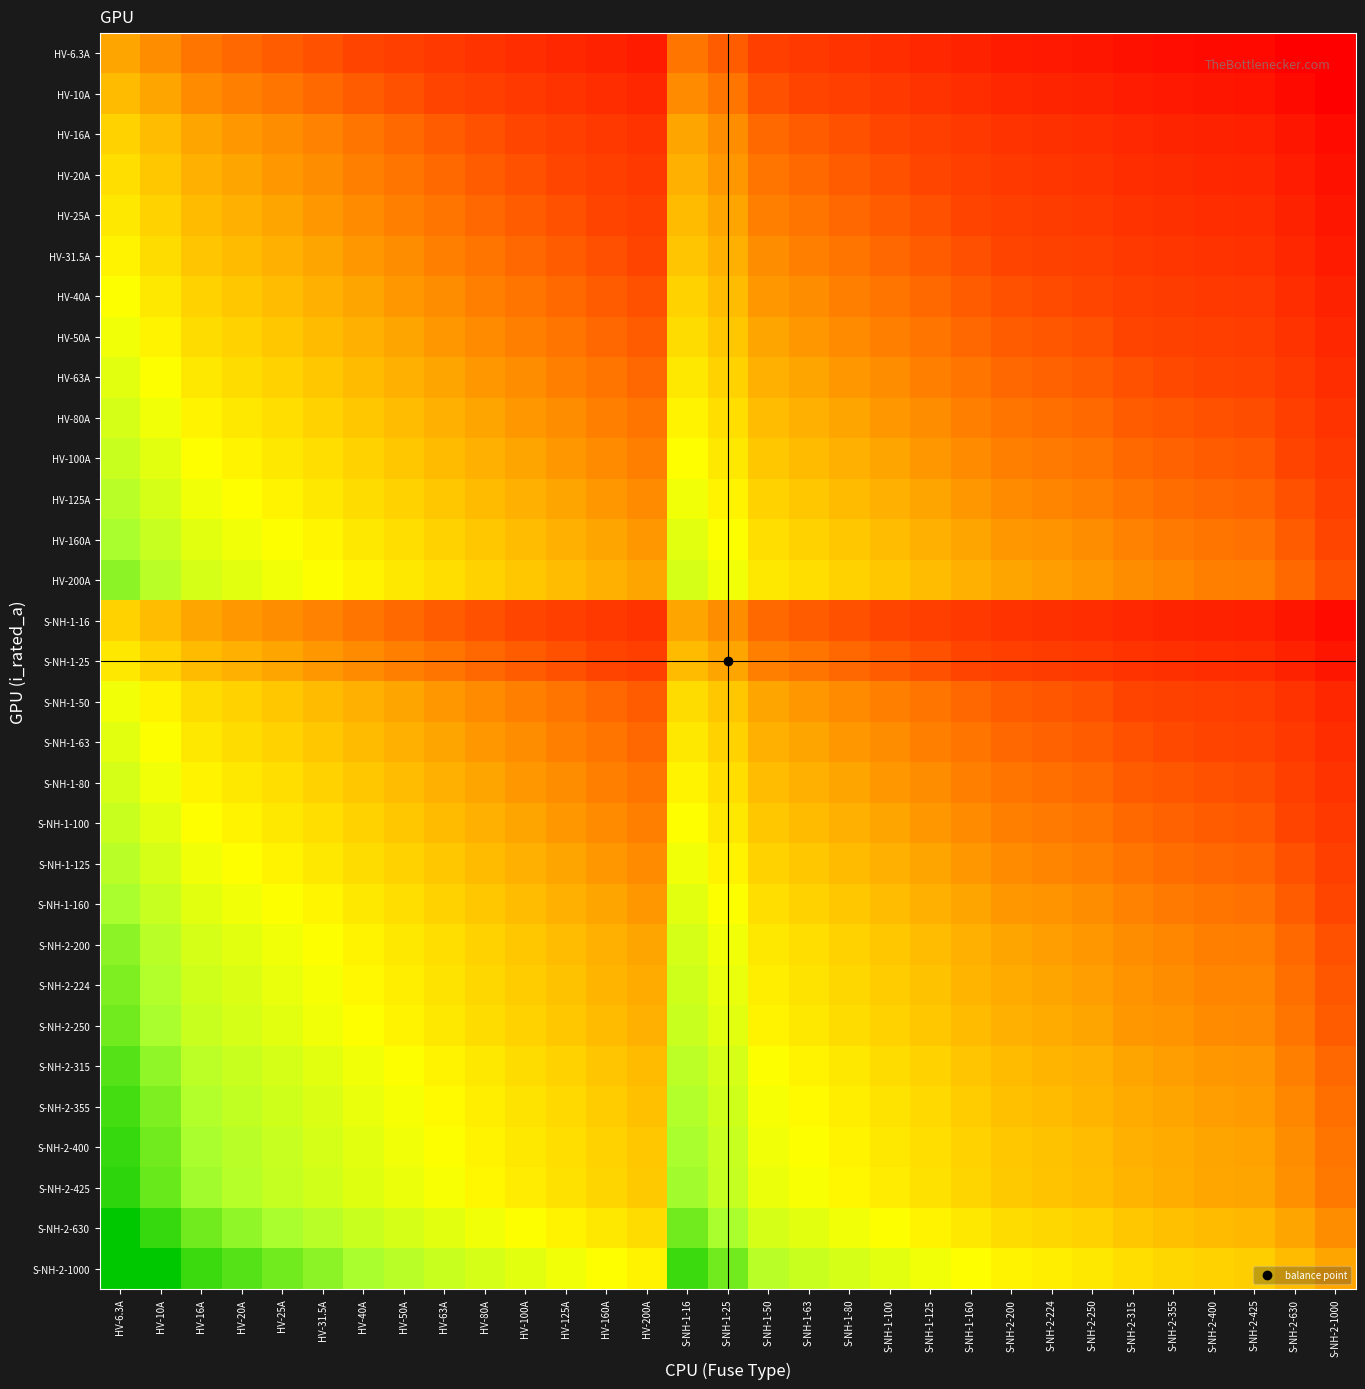

Reading left to right, transcribe all the data shown in this chart.

HV-6.3A: HV-6.3A=0.0	HV-10A=-0.2	HV-16A=-0.4	HV-20A=-0.5	HV-25A=-0.6	HV-31.5A=-0.7	HV-40A=-0.8	HV-50A=-0.9	HV-63A=-1.0	HV-80A=-1.1	HV-100A=-1.2	HV-125A=-1.3	HV-160A=-1.4	HV-200A=-1.5	S-NH-1-16=-0.4	S-NH-1-25=-0.6	S-NH-1-50=-0.9	S-NH-1-63=-1.0	S-NH-1-80=-1.1	S-NH-1-100=-1.2	S-NH-1-125=-1.3	S-NH-1-160=-1.4	S-NH-2-200=-1.5	S-NH-2-224=-1.6	S-NH-2-250=-1.6	S-NH-2-315=-1.7	S-NH-2-355=-1.8	S-NH-2-400=-1.8	S-NH-2-425=-1.8	S-NH-2-630=-2.0	S-NH-2-1000=-2.2
HV-10A: HV-6.3A=0.2	HV-10A=0.0	HV-16A=-0.2	HV-20A=-0.3	HV-25A=-0.4	HV-31.5A=-0.5	HV-40A=-0.6	HV-50A=-0.7	HV-63A=-0.8	HV-80A=-0.9	HV-100A=-1.0	HV-125A=-1.1	HV-160A=-1.2	HV-200A=-1.3	S-NH-1-16=-0.2	S-NH-1-25=-0.4	S-NH-1-50=-0.7	S-NH-1-63=-0.8	S-NH-1-80=-0.9	S-NH-1-100=-1.0	S-NH-1-125=-1.1	S-NH-1-160=-1.2	S-NH-2-200=-1.3	S-NH-2-224=-1.4	S-NH-2-250=-1.4	S-NH-2-315=-1.5	S-NH-2-355=-1.6	S-NH-2-400=-1.6	S-NH-2-425=-1.6	S-NH-2-630=-1.8	S-NH-2-1000=-2.0
HV-16A: HV-6.3A=0.4	HV-10A=0.2	HV-16A=0.0	HV-20A=-0.1	HV-25A=-0.2	HV-31.5A=-0.3	HV-40A=-0.4	HV-50A=-0.5	HV-63A=-0.6	HV-80A=-0.7	HV-100A=-0.8	HV-125A=-0.9	HV-160A=-1.0	HV-200A=-1.1	S-NH-1-16=0.0	S-NH-1-25=-0.2	S-NH-1-50=-0.5	S-NH-1-63=-0.6	S-NH-1-80=-0.7	S-NH-1-100=-0.8	S-NH-1-125=-0.9	S-NH-1-160=-1.0	S-NH-2-200=-1.1	S-NH-2-224=-1.1	S-NH-2-250=-1.2	S-NH-2-315=-1.3	S-NH-2-355=-1.3	S-NH-2-400=-1.4	S-NH-2-425=-1.4	S-NH-2-630=-1.6	S-NH-2-1000=-1.8
HV-20A: HV-6.3A=0.5	HV-10A=0.3	HV-16A=0.1	HV-20A=0.0	HV-25A=-0.1	HV-31.5A=-0.2	HV-40A=-0.3	HV-50A=-0.4	HV-63A=-0.5	HV-80A=-0.6	HV-100A=-0.7	HV-125A=-0.8	HV-160A=-0.9	HV-200A=-1.0	S-NH-1-16=0.1	S-NH-1-25=-0.1	S-NH-1-50=-0.4	S-NH-1-63=-0.5	S-NH-1-80=-0.6	S-NH-1-100=-0.7	S-NH-1-125=-0.8	S-NH-1-160=-0.9	S-NH-2-200=-1.0	S-NH-2-224=-1.0	S-NH-2-250=-1.1	S-NH-2-315=-1.2	S-NH-2-355=-1.2	S-NH-2-400=-1.3	S-NH-2-425=-1.3	S-NH-2-630=-1.5	S-NH-2-1000=-1.7
HV-25A: HV-6.3A=0.6	HV-10A=0.4	HV-16A=0.2	HV-20A=0.1	HV-25A=0.0	HV-31.5A=-0.1	HV-40A=-0.2	HV-50A=-0.3	HV-63A=-0.4	HV-80A=-0.5	HV-100A=-0.6	HV-125A=-0.7	HV-160A=-0.8	HV-200A=-0.9	S-NH-1-16=0.2	S-NH-1-25=0.0	S-NH-1-50=-0.3	S-NH-1-63=-0.4	S-NH-1-80=-0.5	S-NH-1-100=-0.6	S-NH-1-125=-0.7	S-NH-1-160=-0.8	S-NH-2-200=-0.9	S-NH-2-224=-1.0	S-NH-2-250=-1.0	S-NH-2-315=-1.1	S-NH-2-355=-1.2	S-NH-2-400=-1.2	S-NH-2-425=-1.2	S-NH-2-630=-1.4	S-NH-2-1000=-1.6
HV-31.5A: HV-6.3A=0.7	HV-10A=0.5	HV-16A=0.3	HV-20A=0.2	HV-25A=0.1	HV-31.5A=0.0	HV-40A=-0.1	HV-50A=-0.2	HV-63A=-0.3	HV-80A=-0.4	HV-100A=-0.5	HV-125A=-0.6	HV-160A=-0.7	HV-200A=-0.8	S-NH-1-16=0.3	S-NH-1-25=0.1	S-NH-1-50=-0.2	S-NH-1-63=-0.3	S-NH-1-80=-0.4	S-NH-1-100=-0.5	S-NH-1-125=-0.6	S-NH-1-160=-0.7	S-NH-2-200=-0.8	S-NH-2-224=-0.9	S-NH-2-250=-0.9	S-NH-2-315=-1.0	S-NH-2-355=-1.1	S-NH-2-400=-1.1	S-NH-2-425=-1.1	S-NH-2-630=-1.3	S-NH-2-1000=-1.5
HV-40A: HV-6.3A=0.8	HV-10A=0.6	HV-16A=0.4	HV-20A=0.3	HV-25A=0.2	HV-31.5A=0.1	HV-40A=0.0	HV-50A=-0.1	HV-63A=-0.2	HV-80A=-0.3	HV-100A=-0.4	HV-125A=-0.5	HV-160A=-0.6	HV-200A=-0.7	S-NH-1-16=0.4	S-NH-1-25=0.2	S-NH-1-50=-0.1	S-NH-1-63=-0.2	S-NH-1-80=-0.3	S-NH-1-100=-0.4	S-NH-1-125=-0.5	S-NH-1-160=-0.6	S-NH-2-200=-0.7	S-NH-2-224=-0.7	S-NH-2-250=-0.8	S-NH-2-315=-0.9	S-NH-2-355=-0.9	S-NH-2-400=-1.0	S-NH-2-425=-1.0	S-NH-2-630=-1.2	S-NH-2-1000=-1.4
HV-50A: HV-6.3A=0.9	HV-10A=0.7	HV-16A=0.5	HV-20A=0.4	HV-25A=0.3	HV-31.5A=0.2	HV-40A=0.1	HV-50A=0.0	HV-63A=-0.1	HV-80A=-0.2	HV-100A=-0.3	HV-125A=-0.4	HV-160A=-0.5	HV-200A=-0.6	S-NH-1-16=0.5	S-NH-1-25=0.3	S-NH-1-50=0.0	S-NH-1-63=-0.1	S-NH-1-80=-0.2	S-NH-1-100=-0.3	S-NH-1-125=-0.4	S-NH-1-160=-0.5	S-NH-2-200=-0.6	S-NH-2-224=-0.7	S-NH-2-250=-0.7	S-NH-2-315=-0.8	S-NH-2-355=-0.9	S-NH-2-400=-0.9	S-NH-2-425=-0.9	S-NH-2-630=-1.1	S-NH-2-1000=-1.3
HV-63A: HV-6.3A=1.0	HV-10A=0.8	HV-16A=0.6	HV-20A=0.5	HV-25A=0.4	HV-31.5A=0.3	HV-40A=0.2	HV-50A=0.1	HV-63A=0.0	HV-80A=-0.1	HV-100A=-0.2	HV-125A=-0.3	HV-160A=-0.4	HV-200A=-0.5	S-NH-1-16=0.6	S-NH-1-25=0.4	S-NH-1-50=0.1	S-NH-1-63=0.0	S-NH-1-80=-0.1	S-NH-1-100=-0.2	S-NH-1-125=-0.3	S-NH-1-160=-0.4	S-NH-2-200=-0.5	S-NH-2-224=-0.6	S-NH-2-250=-0.6	S-NH-2-315=-0.7	S-NH-2-355=-0.8	S-NH-2-400=-0.8	S-NH-2-425=-0.8	S-NH-2-630=-1.0	S-NH-2-1000=-1.2
HV-80A: HV-6.3A=1.1	HV-10A=0.9	HV-16A=0.7	HV-20A=0.6	HV-25A=0.5	HV-31.5A=0.4	HV-40A=0.3	HV-50A=0.2	HV-63A=0.1	HV-80A=0.0	HV-100A=-0.1	HV-125A=-0.2	HV-160A=-0.3	HV-200A=-0.4	S-NH-1-16=0.7	S-NH-1-25=0.5	S-NH-1-50=0.2	S-NH-1-63=0.1	S-NH-1-80=0.0	S-NH-1-100=-0.1	S-NH-1-125=-0.2	S-NH-1-160=-0.3	S-NH-2-200=-0.4	S-NH-2-224=-0.4	S-NH-2-250=-0.5	S-NH-2-315=-0.6	S-NH-2-355=-0.6	S-NH-2-400=-0.7	S-NH-2-425=-0.7	S-NH-2-630=-0.9	S-NH-2-1000=-1.1
HV-100A: HV-6.3A=1.2	HV-10A=1.0	HV-16A=0.8	HV-20A=0.7	HV-25A=0.6	HV-31.5A=0.5	HV-40A=0.4	HV-50A=0.3	HV-63A=0.2	HV-80A=0.1	HV-100A=0.0	HV-125A=-0.1	HV-160A=-0.2	HV-200A=-0.3	S-NH-1-16=0.8	S-NH-1-25=0.6	S-NH-1-50=0.3	S-NH-1-63=0.2	S-NH-1-80=0.1	S-NH-1-100=0.0	S-NH-1-125=-0.1	S-NH-1-160=-0.2	S-NH-2-200=-0.3	S-NH-2-224=-0.4	S-NH-2-250=-0.4	S-NH-2-315=-0.5	S-NH-2-355=-0.6	S-NH-2-400=-0.6	S-NH-2-425=-0.6	S-NH-2-630=-0.8	S-NH-2-1000=-1.0
HV-125A: HV-6.3A=1.3	HV-10A=1.1	HV-16A=0.9	HV-20A=0.8	HV-25A=0.7	HV-31.5A=0.6	HV-40A=0.5	HV-50A=0.4	HV-63A=0.3	HV-80A=0.2	HV-100A=0.1	HV-125A=0.0	HV-160A=-0.1	HV-200A=-0.2	S-NH-1-16=0.9	S-NH-1-25=0.7	S-NH-1-50=0.4	S-NH-1-63=0.3	S-NH-1-80=0.2	S-NH-1-100=0.1	S-NH-1-125=0.0	S-NH-1-160=-0.1	S-NH-2-200=-0.2	S-NH-2-224=-0.3	S-NH-2-250=-0.3	S-NH-2-315=-0.4	S-NH-2-355=-0.5	S-NH-2-400=-0.5	S-NH-2-425=-0.5	S-NH-2-630=-0.7	S-NH-2-1000=-0.9
HV-160A: HV-6.3A=1.4	HV-10A=1.2	HV-16A=1.0	HV-20A=0.9	HV-25A=0.8	HV-31.5A=0.7	HV-40A=0.6	HV-50A=0.5	HV-63A=0.4	HV-80A=0.3	HV-100A=0.2	HV-125A=0.1	HV-160A=0.0	HV-200A=-0.1	S-NH-1-16=1.0	S-NH-1-25=0.8	S-NH-1-50=0.5	S-NH-1-63=0.4	S-NH-1-80=0.3	S-NH-1-100=0.2	S-NH-1-125=0.1	S-NH-1-160=0.0	S-NH-2-200=-0.1	S-NH-2-224=-0.1	S-NH-2-250=-0.2	S-NH-2-315=-0.3	S-NH-2-355=-0.3	S-NH-2-400=-0.4	S-NH-2-425=-0.4	S-NH-2-630=-0.6	S-NH-2-1000=-0.8
HV-200A: HV-6.3A=1.5	HV-10A=1.3	HV-16A=1.1	HV-20A=1.0	HV-25A=0.9	HV-31.5A=0.8	HV-40A=0.7	HV-50A=0.6	HV-63A=0.5	HV-80A=0.4	HV-100A=0.3	HV-125A=0.2	HV-160A=0.1	HV-200A=0.0	S-NH-1-16=1.1	S-NH-1-25=0.9	S-NH-1-50=0.6	S-NH-1-63=0.5	S-NH-1-80=0.4	S-NH-1-100=0.3	S-NH-1-125=0.2	S-NH-1-160=0.1	S-NH-2-200=0.0	S-NH-2-224=-0.0	S-NH-2-250=-0.1	S-NH-2-315=-0.2	S-NH-2-355=-0.2	S-NH-2-400=-0.3	S-NH-2-425=-0.3	S-NH-2-630=-0.5	S-NH-2-1000=-0.7
S-NH-1-16: HV-6.3A=0.4	HV-10A=0.2	HV-16A=0.0	HV-20A=-0.1	HV-25A=-0.2	HV-31.5A=-0.3	HV-40A=-0.4	HV-50A=-0.5	HV-63A=-0.6	HV-80A=-0.7	HV-100A=-0.8	HV-125A=-0.9	HV-160A=-1.0	HV-200A=-1.1	S-NH-1-16=0.0	S-NH-1-25=-0.2	S-NH-1-50=-0.5	S-NH-1-63=-0.6	S-NH-1-80=-0.7	S-NH-1-100=-0.8	S-NH-1-125=-0.9	S-NH-1-160=-1.0	S-NH-2-200=-1.1	S-NH-2-224=-1.1	S-NH-2-250=-1.2	S-NH-2-315=-1.3	S-NH-2-355=-1.3	S-NH-2-400=-1.4	S-NH-2-425=-1.4	S-NH-2-630=-1.6	S-NH-2-1000=-1.8
S-NH-1-25: HV-6.3A=0.6	HV-10A=0.4	HV-16A=0.2	HV-20A=0.1	HV-25A=0.0	HV-31.5A=-0.1	HV-40A=-0.2	HV-50A=-0.3	HV-63A=-0.4	HV-80A=-0.5	HV-100A=-0.6	HV-125A=-0.7	HV-160A=-0.8	HV-200A=-0.9	S-NH-1-16=0.2	S-NH-1-25=0.0	S-NH-1-50=-0.3	S-NH-1-63=-0.4	S-NH-1-80=-0.5	S-NH-1-100=-0.6	S-NH-1-125=-0.7	S-NH-1-160=-0.8	S-NH-2-200=-0.9	S-NH-2-224=-1.0	S-NH-2-250=-1.0	S-NH-2-315=-1.1	S-NH-2-355=-1.2	S-NH-2-400=-1.2	S-NH-2-425=-1.2	S-NH-2-630=-1.4	S-NH-2-1000=-1.6
S-NH-1-50: HV-6.3A=0.9	HV-10A=0.7	HV-16A=0.5	HV-20A=0.4	HV-25A=0.3	HV-31.5A=0.2	HV-40A=0.1	HV-50A=0.0	HV-63A=-0.1	HV-80A=-0.2	HV-100A=-0.3	HV-125A=-0.4	HV-160A=-0.5	HV-200A=-0.6	S-NH-1-16=0.5	S-NH-1-25=0.3	S-NH-1-50=0.0	S-NH-1-63=-0.1	S-NH-1-80=-0.2	S-NH-1-100=-0.3	S-NH-1-125=-0.4	S-NH-1-160=-0.5	S-NH-2-200=-0.6	S-NH-2-224=-0.7	S-NH-2-250=-0.7	S-NH-2-315=-0.8	S-NH-2-355=-0.9	S-NH-2-400=-0.9	S-NH-2-425=-0.9	S-NH-2-630=-1.1	S-NH-2-1000=-1.3
S-NH-1-63: HV-6.3A=1.0	HV-10A=0.8	HV-16A=0.6	HV-20A=0.5	HV-25A=0.4	HV-31.5A=0.3	HV-40A=0.2	HV-50A=0.1	HV-63A=0.0	HV-80A=-0.1	HV-100A=-0.2	HV-125A=-0.3	HV-160A=-0.4	HV-200A=-0.5	S-NH-1-16=0.6	S-NH-1-25=0.4	S-NH-1-50=0.1	S-NH-1-63=0.0	S-NH-1-80=-0.1	S-NH-1-100=-0.2	S-NH-1-125=-0.3	S-NH-1-160=-0.4	S-NH-2-200=-0.5	S-NH-2-224=-0.6	S-NH-2-250=-0.6	S-NH-2-315=-0.7	S-NH-2-355=-0.8	S-NH-2-400=-0.8	S-NH-2-425=-0.8	S-NH-2-630=-1.0	S-NH-2-1000=-1.2
S-NH-1-80: HV-6.3A=1.1	HV-10A=0.9	HV-16A=0.7	HV-20A=0.6	HV-25A=0.5	HV-31.5A=0.4	HV-40A=0.3	HV-50A=0.2	HV-63A=0.1	HV-80A=0.0	HV-100A=-0.1	HV-125A=-0.2	HV-160A=-0.3	HV-200A=-0.4	S-NH-1-16=0.7	S-NH-1-25=0.5	S-NH-1-50=0.2	S-NH-1-63=0.1	S-NH-1-80=0.0	S-NH-1-100=-0.1	S-NH-1-125=-0.2	S-NH-1-160=-0.3	S-NH-2-200=-0.4	S-NH-2-224=-0.4	S-NH-2-250=-0.5	S-NH-2-315=-0.6	S-NH-2-355=-0.6	S-NH-2-400=-0.7	S-NH-2-425=-0.7	S-NH-2-630=-0.9	S-NH-2-1000=-1.1
S-NH-1-100: HV-6.3A=1.2	HV-10A=1.0	HV-16A=0.8	HV-20A=0.7	HV-25A=0.6	HV-31.5A=0.5	HV-40A=0.4	HV-50A=0.3	HV-63A=0.2	HV-80A=0.1	HV-100A=0.0	HV-125A=-0.1	HV-160A=-0.2	HV-200A=-0.3	S-NH-1-16=0.8	S-NH-1-25=0.6	S-NH-1-50=0.3	S-NH-1-63=0.2	S-NH-1-80=0.1	S-NH-1-100=0.0	S-NH-1-125=-0.1	S-NH-1-160=-0.2	S-NH-2-200=-0.3	S-NH-2-224=-0.4	S-NH-2-250=-0.4	S-NH-2-315=-0.5	S-NH-2-355=-0.6	S-NH-2-400=-0.6	S-NH-2-425=-0.6	S-NH-2-630=-0.8	S-NH-2-1000=-1.0
S-NH-1-125: HV-6.3A=1.3	HV-10A=1.1	HV-16A=0.9	HV-20A=0.8	HV-25A=0.7	HV-31.5A=0.6	HV-40A=0.5	HV-50A=0.4	HV-63A=0.3	HV-80A=0.2	HV-100A=0.1	HV-125A=0.0	HV-160A=-0.1	HV-200A=-0.2	S-NH-1-16=0.9	S-NH-1-25=0.7	S-NH-1-50=0.4	S-NH-1-63=0.3	S-NH-1-80=0.2	S-NH-1-100=0.1	S-NH-1-125=0.0	S-NH-1-160=-0.1	S-NH-2-200=-0.2	S-NH-2-224=-0.3	S-NH-2-250=-0.3	S-NH-2-315=-0.4	S-NH-2-355=-0.5	S-NH-2-400=-0.5	S-NH-2-425=-0.5	S-NH-2-630=-0.7	S-NH-2-1000=-0.9
S-NH-1-160: HV-6.3A=1.4	HV-10A=1.2	HV-16A=1.0	HV-20A=0.9	HV-25A=0.8	HV-31.5A=0.7	HV-40A=0.6	HV-50A=0.5	HV-63A=0.4	HV-80A=0.3	HV-100A=0.2	HV-125A=0.1	HV-160A=0.0	HV-200A=-0.1	S-NH-1-16=1.0	S-NH-1-25=0.8	S-NH-1-50=0.5	S-NH-1-63=0.4	S-NH-1-80=0.3	S-NH-1-100=0.2	S-NH-1-125=0.1	S-NH-1-160=0.0	S-NH-2-200=-0.1	S-NH-2-224=-0.1	S-NH-2-250=-0.2	S-NH-2-315=-0.3	S-NH-2-355=-0.3	S-NH-2-400=-0.4	S-NH-2-425=-0.4	S-NH-2-630=-0.6	S-NH-2-1000=-0.8
S-NH-2-200: HV-6.3A=1.5	HV-10A=1.3	HV-16A=1.1	HV-20A=1.0	HV-25A=0.9	HV-31.5A=0.8	HV-40A=0.7	HV-50A=0.6	HV-63A=0.5	HV-80A=0.4	HV-100A=0.3	HV-125A=0.2	HV-160A=0.1	HV-200A=0.0	S-NH-1-16=1.1	S-NH-1-25=0.9	S-NH-1-50=0.6	S-NH-1-63=0.5	S-NH-1-80=0.4	S-NH-1-100=0.3	S-NH-1-125=0.2	S-NH-1-160=0.1	S-NH-2-200=0.0	S-NH-2-224=-0.0	S-NH-2-250=-0.1	S-NH-2-315=-0.2	S-NH-2-355=-0.2	S-NH-2-400=-0.3	S-NH-2-425=-0.3	S-NH-2-630=-0.5	S-NH-2-1000=-0.7
S-NH-2-224: HV-6.3A=1.6	HV-10A=1.4	HV-16A=1.1	HV-20A=1.0	HV-25A=1.0	HV-31.5A=0.9	HV-40A=0.7	HV-50A=0.7	HV-63A=0.6	HV-80A=0.4	HV-100A=0.4	HV-125A=0.3	HV-160A=0.1	HV-200A=0.0	S-NH-1-16=1.1	S-NH-1-25=1.0	S-NH-1-50=0.7	S-NH-1-63=0.6	S-NH-1-80=0.4	S-NH-1-100=0.4	S-NH-1-125=0.3	S-NH-1-160=0.1	S-NH-2-200=0.0	S-NH-2-224=0.0	S-NH-2-250=-0.0	S-NH-2-315=-0.1	S-NH-2-355=-0.2	S-NH-2-400=-0.3	S-NH-2-425=-0.3	S-NH-2-630=-0.4	S-NH-2-1000=-0.6
S-NH-2-250: HV-6.3A=1.6	HV-10A=1.4	HV-16A=1.2	HV-20A=1.1	HV-25A=1.0	HV-31.5A=0.9	HV-40A=0.8	HV-50A=0.7	HV-63A=0.6	HV-80A=0.5	HV-100A=0.4	HV-125A=0.3	HV-160A=0.2	HV-200A=0.1	S-NH-1-16=1.2	S-NH-1-25=1.0	S-NH-1-50=0.7	S-NH-1-63=0.6	S-NH-1-80=0.5	S-NH-1-100=0.4	S-NH-1-125=0.3	S-NH-1-160=0.2	S-NH-2-200=0.1	S-NH-2-224=0.0	S-NH-2-250=0.0	S-NH-2-315=-0.1	S-NH-2-355=-0.2	S-NH-2-400=-0.2	S-NH-2-425=-0.2	S-NH-2-630=-0.4	S-NH-2-1000=-0.6
S-NH-2-315: HV-6.3A=1.7	HV-10A=1.5	HV-16A=1.3	HV-20A=1.2	HV-25A=1.1	HV-31.5A=1.0	HV-40A=0.9	HV-50A=0.8	HV-63A=0.7	HV-80A=0.6	HV-100A=0.5	HV-125A=0.4	HV-160A=0.3	HV-200A=0.2	S-NH-1-16=1.3	S-NH-1-25=1.1	S-NH-1-50=0.8	S-NH-1-63=0.7	S-NH-1-80=0.6	S-NH-1-100=0.5	S-NH-1-125=0.4	S-NH-1-160=0.3	S-NH-2-200=0.2	S-NH-2-224=0.1	S-NH-2-250=0.1	S-NH-2-315=0.0	S-NH-2-355=-0.1	S-NH-2-400=-0.1	S-NH-2-425=-0.1	S-NH-2-630=-0.3	S-NH-2-1000=-0.5
S-NH-2-355: HV-6.3A=1.8	HV-10A=1.6	HV-16A=1.3	HV-20A=1.2	HV-25A=1.2	HV-31.5A=1.1	HV-40A=0.9	HV-50A=0.9	HV-63A=0.8	HV-80A=0.6	HV-100A=0.6	HV-125A=0.5	HV-160A=0.3	HV-200A=0.2	S-NH-1-16=1.3	S-NH-1-25=1.2	S-NH-1-50=0.9	S-NH-1-63=0.8	S-NH-1-80=0.6	S-NH-1-100=0.6	S-NH-1-125=0.5	S-NH-1-160=0.3	S-NH-2-200=0.2	S-NH-2-224=0.2	S-NH-2-250=0.2	S-NH-2-315=0.1	S-NH-2-355=0.0	S-NH-2-400=-0.1	S-NH-2-425=-0.1	S-NH-2-630=-0.2	S-NH-2-1000=-0.4
S-NH-2-400: HV-6.3A=1.8	HV-10A=1.6	HV-16A=1.4	HV-20A=1.3	HV-25A=1.2	HV-31.5A=1.1	HV-40A=1.0	HV-50A=0.9	HV-63A=0.8	HV-80A=0.7	HV-100A=0.6	HV-125A=0.5	HV-160A=0.4	HV-200A=0.3	S-NH-1-16=1.4	S-NH-1-25=1.2	S-NH-1-50=0.9	S-NH-1-63=0.8	S-NH-1-80=0.7	S-NH-1-100=0.6	S-NH-1-125=0.5	S-NH-1-160=0.4	S-NH-2-200=0.3	S-NH-2-224=0.3	S-NH-2-250=0.2	S-NH-2-315=0.1	S-NH-2-355=0.1	S-NH-2-400=0.0	S-NH-2-425=-0.0	S-NH-2-630=-0.2	S-NH-2-1000=-0.4
S-NH-2-425: HV-6.3A=1.8	HV-10A=1.6	HV-16A=1.4	HV-20A=1.3	HV-25A=1.2	HV-31.5A=1.1	HV-40A=1.0	HV-50A=0.9	HV-63A=0.8	HV-80A=0.7	HV-100A=0.6	HV-125A=0.5	HV-160A=0.4	HV-200A=0.3	S-NH-1-16=1.4	S-NH-1-25=1.2	S-NH-1-50=0.9	S-NH-1-63=0.8	S-NH-1-80=0.7	S-NH-1-100=0.6	S-NH-1-125=0.5	S-NH-1-160=0.4	S-NH-2-200=0.3	S-NH-2-224=0.3	S-NH-2-250=0.2	S-NH-2-315=0.1	S-NH-2-355=0.1	S-NH-2-400=0.0	S-NH-2-425=0.0	S-NH-2-630=-0.2	S-NH-2-1000=-0.4
S-NH-2-630: HV-6.3A=2.0	HV-10A=1.8	HV-16A=1.6	HV-20A=1.5	HV-25A=1.4	HV-31.5A=1.3	HV-40A=1.2	HV-50A=1.1	HV-63A=1.0	HV-80A=0.9	HV-100A=0.8	HV-125A=0.7	HV-160A=0.6	HV-200A=0.5	S-NH-1-16=1.6	S-NH-1-25=1.4	S-NH-1-50=1.1	S-NH-1-63=1.0	S-NH-1-80=0.9	S-NH-1-100=0.8	S-NH-1-125=0.7	S-NH-1-160=0.6	S-NH-2-200=0.5	S-NH-2-224=0.4	S-NH-2-250=0.4	S-NH-2-315=0.3	S-NH-2-355=0.2	S-NH-2-400=0.2	S-NH-2-425=0.2	S-NH-2-630=0.0	S-NH-2-1000=-0.2
S-NH-2-1000: HV-6.3A=2.2	HV-10A=2.0	HV-16A=1.8	HV-20A=1.7	HV-25A=1.6	HV-31.5A=1.5	HV-40A=1.4	HV-50A=1.3	HV-63A=1.2	HV-80A=1.1	HV-100A=1.0	HV-125A=0.9	HV-160A=0.8	HV-200A=0.7	S-NH-1-16=1.8	S-NH-1-25=1.6	S-NH-1-50=1.3	S-NH-1-63=1.2	S-NH-1-80=1.1	S-NH-1-100=1.0	S-NH-1-125=0.9	S-NH-1-160=0.8	S-NH-2-200=0.7	S-NH-2-224=0.6	S-NH-2-250=0.6	S-NH-2-315=0.5	S-NH-2-355=0.4	S-NH-2-400=0.4	S-NH-2-425=0.4	S-NH-2-630=0.2	S-NH-2-1000=0.0